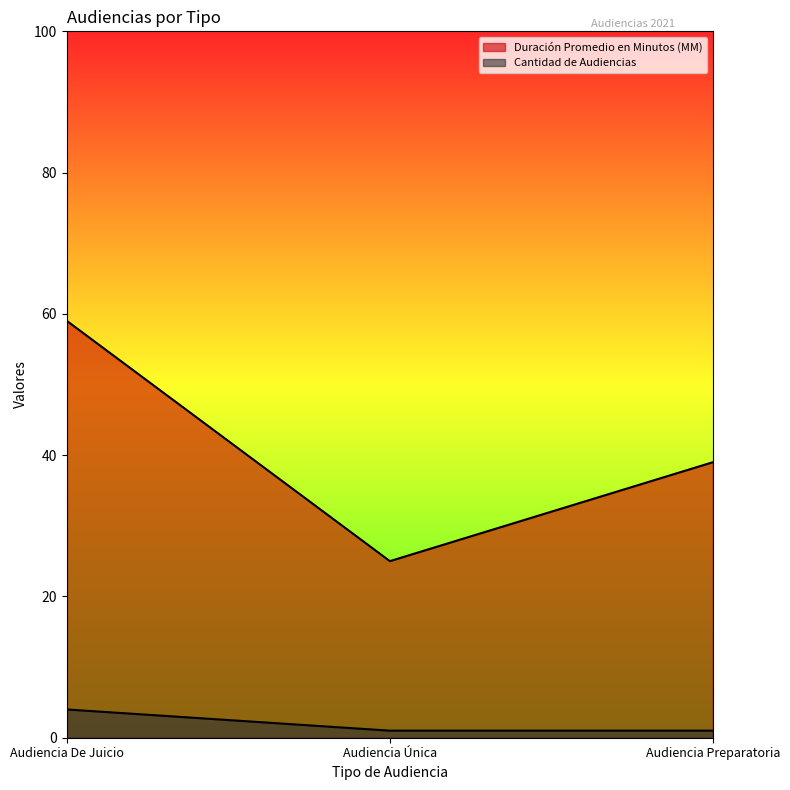

At which category is the sum across all series the highest?

Audiencia De Juicio